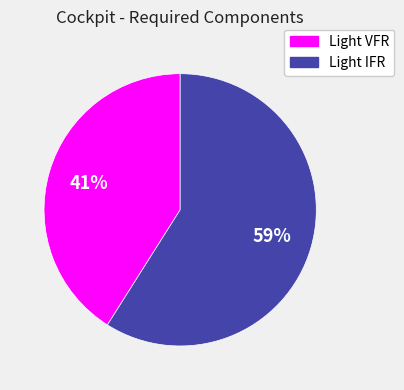

Which slice is the largest?

Light IFR